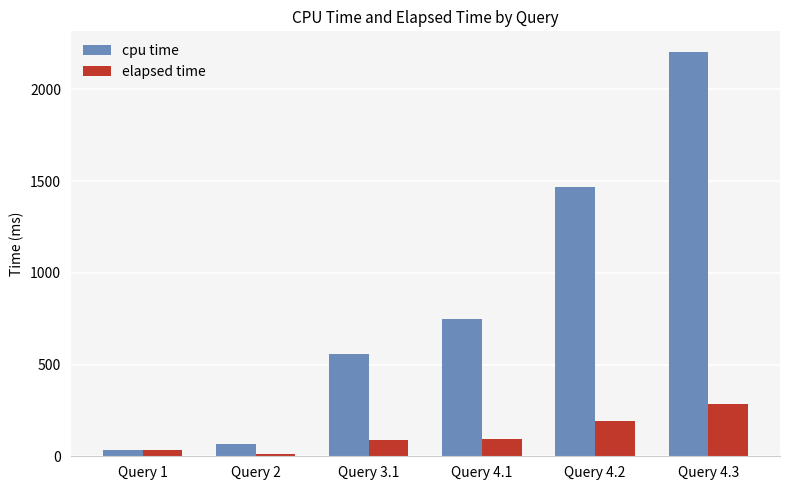

The value of elapsed time at Query 1 is 34.2. True or false?

True